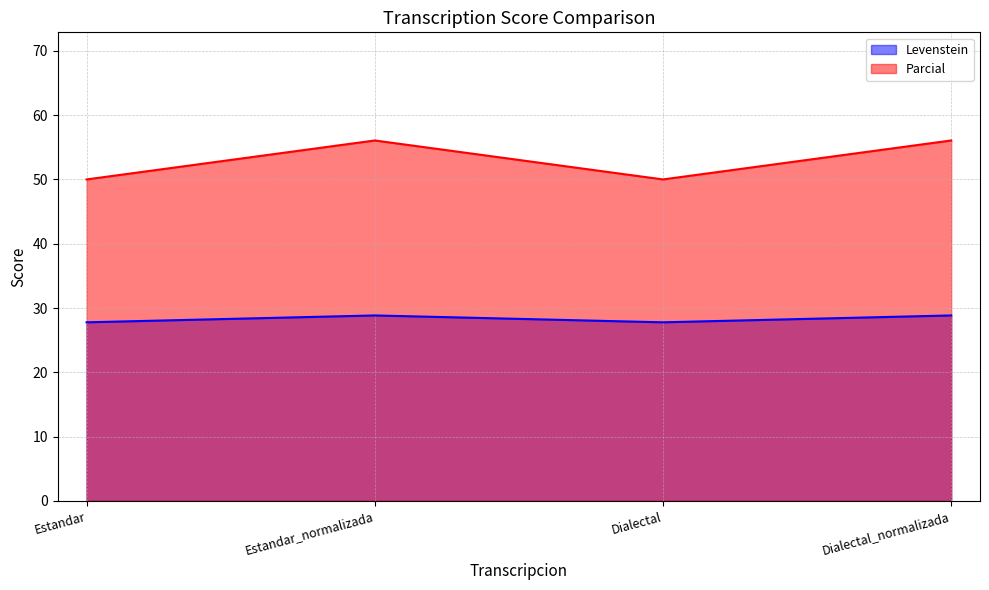

True or false: Levenstein and Parcial cross at least once.

False